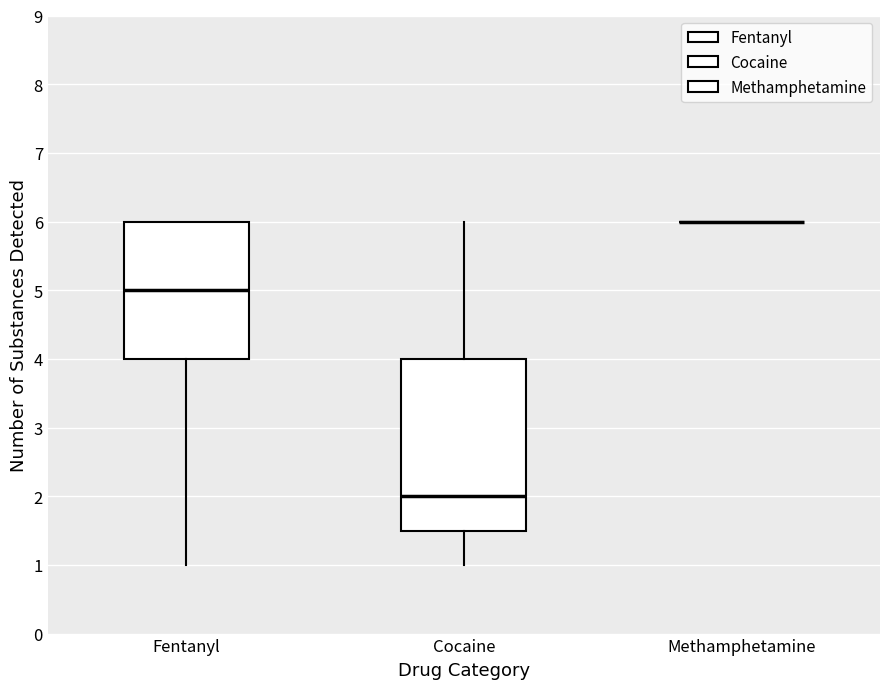

Reading left to right, read every box against the y-axis: the position of its median line, the range the box covers, and the ends of its whiskers. The values are not printed on the chart, so give them approximately, as read against the axis.

Fentanyl: median 5.0, box 4.0 to 6.0, whiskers 1.0 to 6.0
Cocaine: median 2.0, box 1.5 to 4.0, whiskers 1.0 to 6.0
Methamphetamine: box collapsed to a line at 6.0, whiskers 6.0 to 6.0